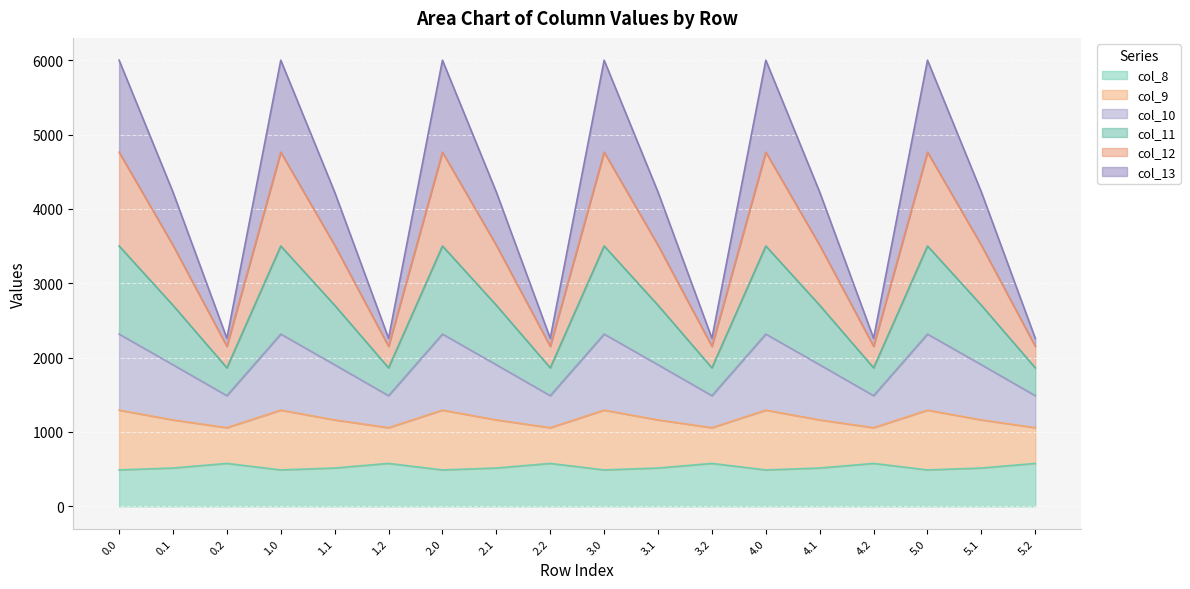

True or false: col_13 has more than 0 interior local peaks.

True